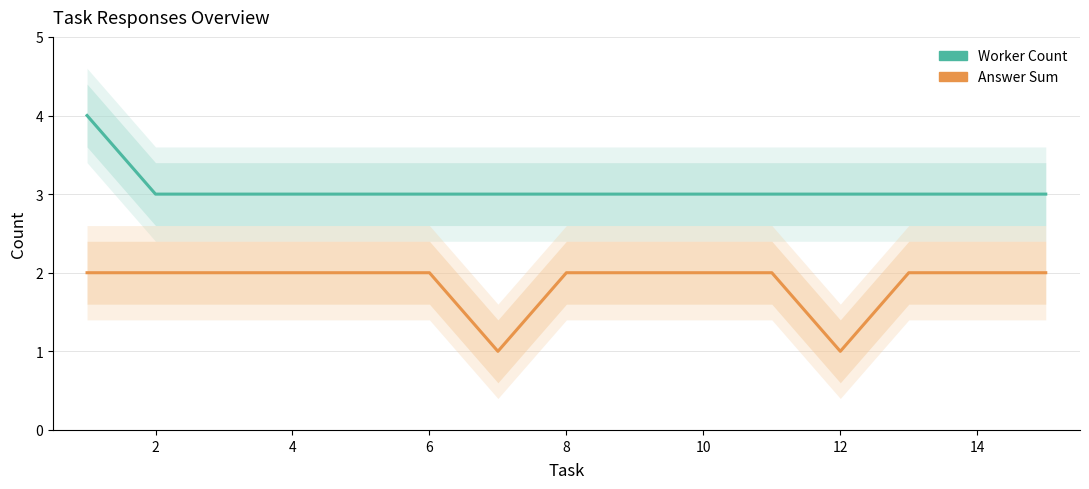

The value of Answer Sum at 6 is 3. True or false?

False